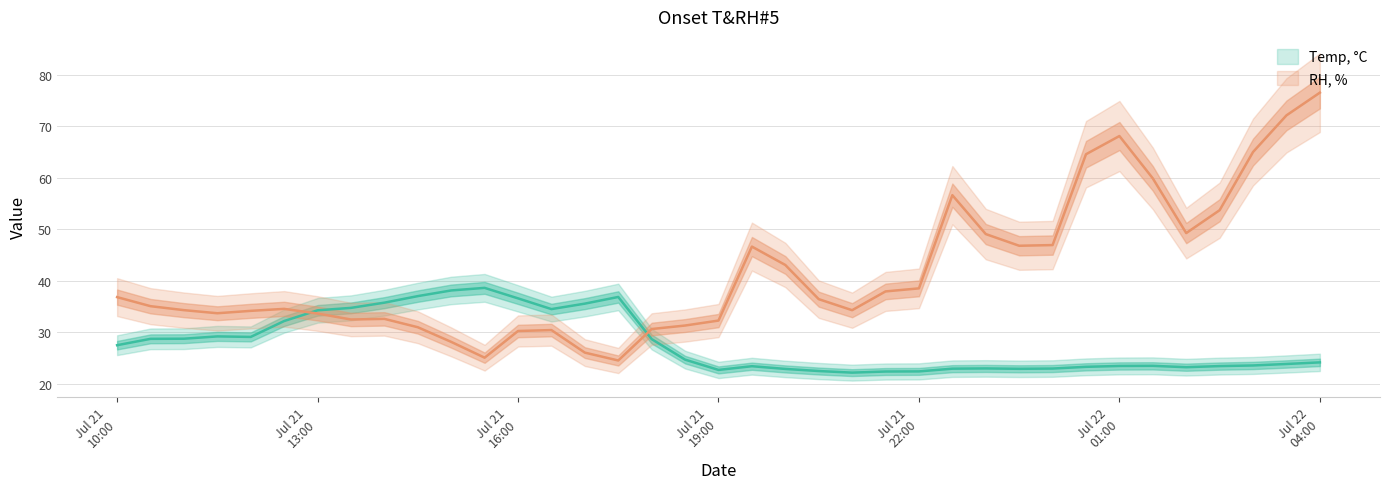

Which series changed the most between 2016-07-21 21:00 and 2016-07-22 03:30?

RH, %